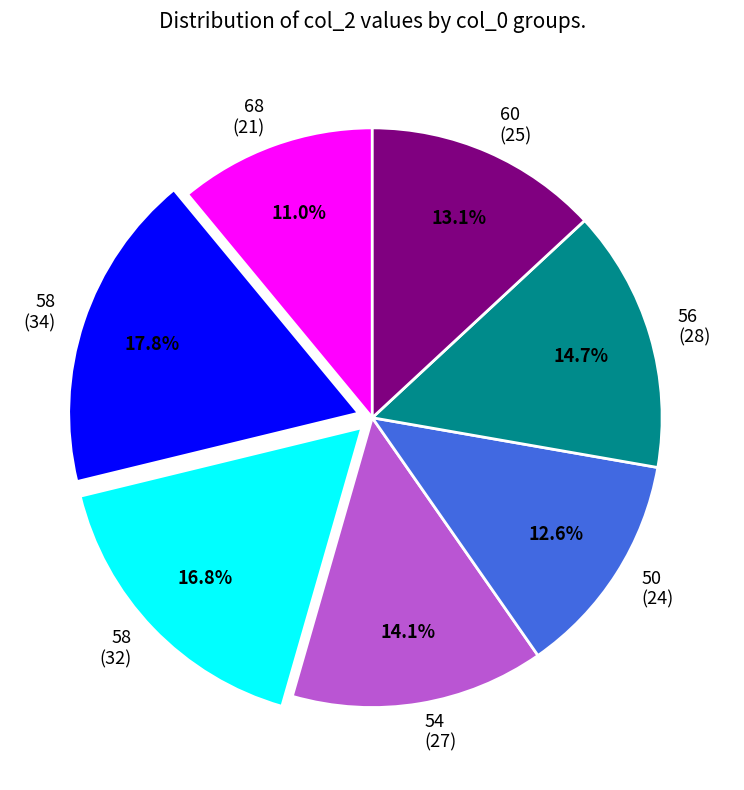

Does any single category account for the majority?

No